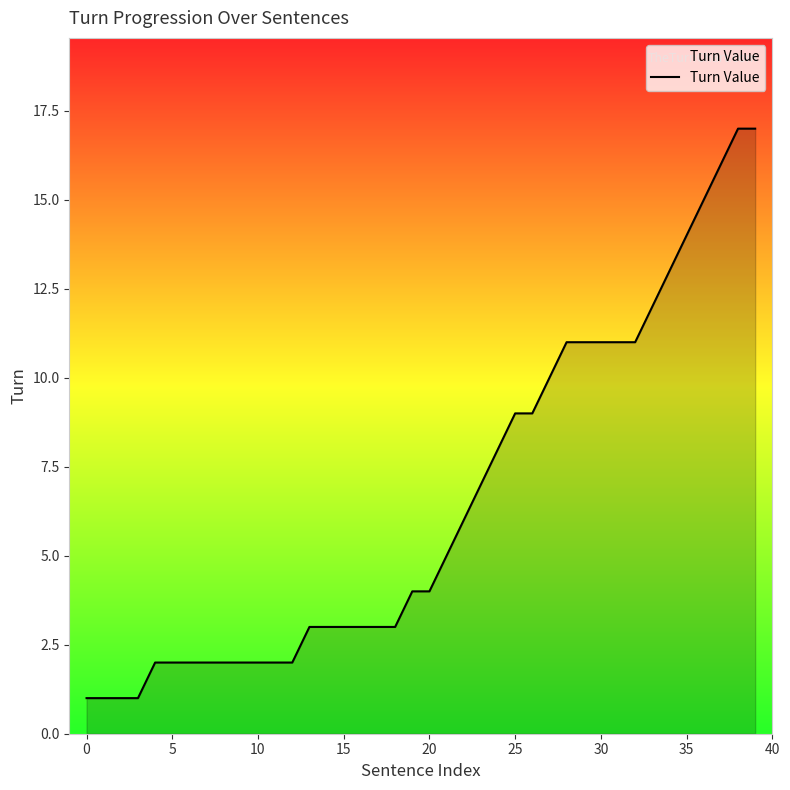

What is the maximum value shown in the chart?

17